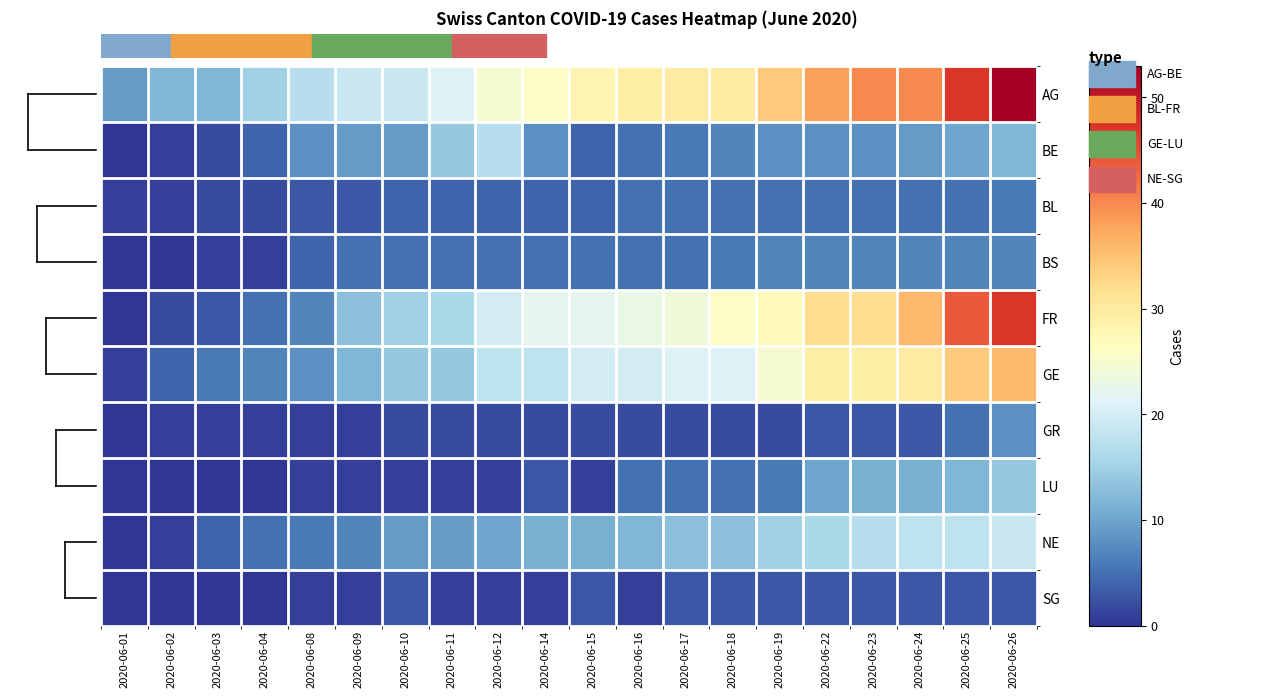

Rank the series at 2020-06-16 from lowest to highest value.

SG, GR, BE, BL, BS, LU, NE, GE, FR, AG